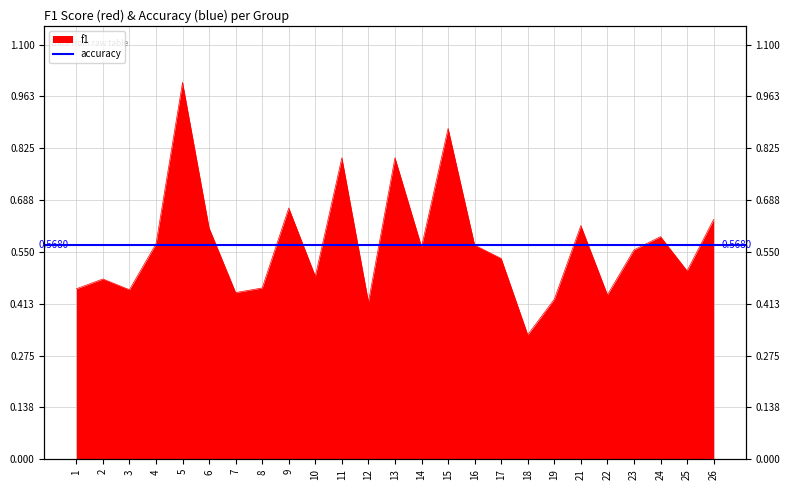

Which category has the lowest value across all series?

18